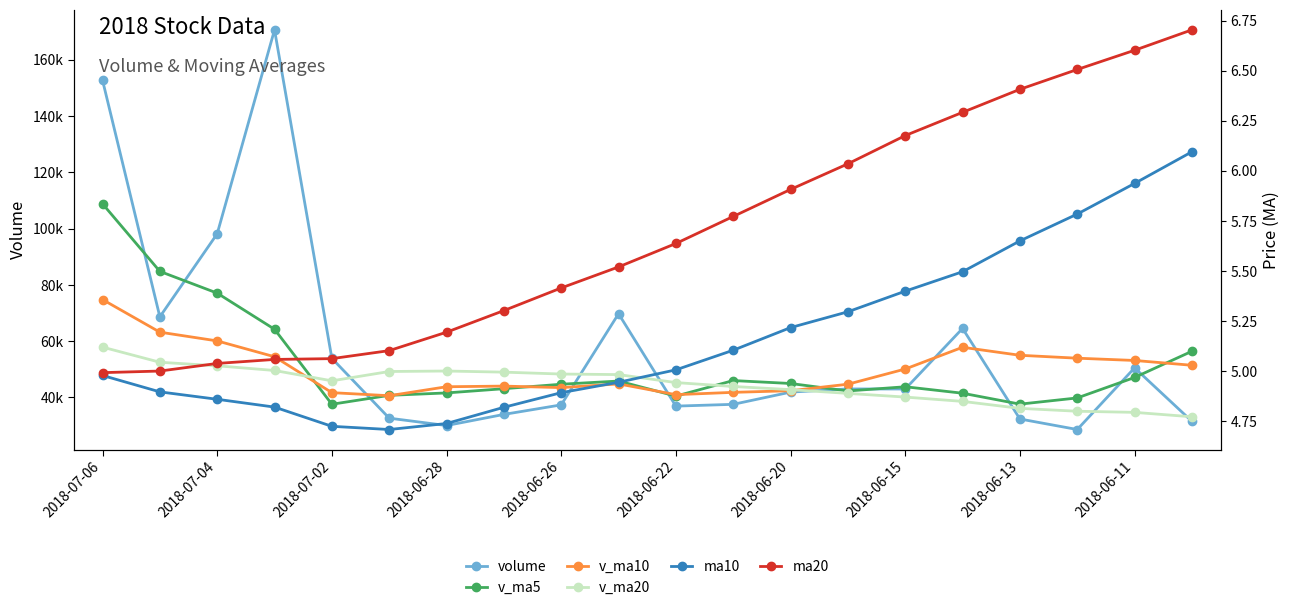

Where does the v_ma10 series first go above 50095?

2018-07-06